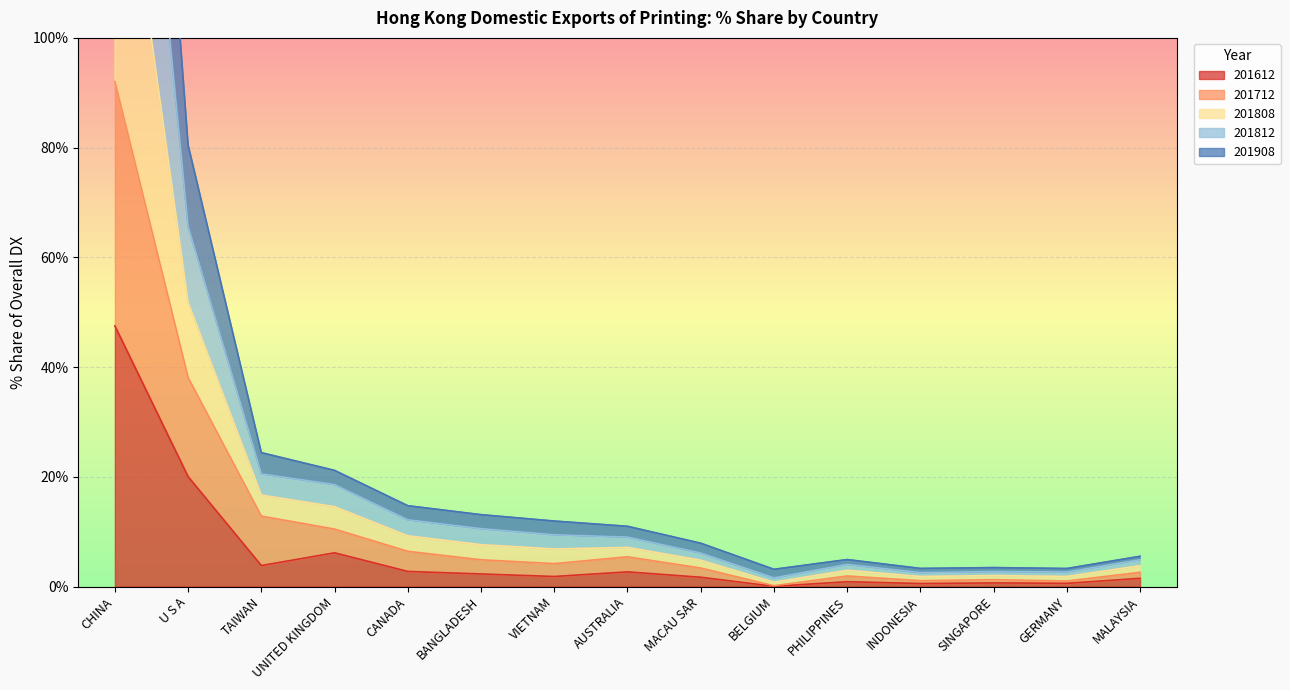

What is the sum of all 201712 values?

185.8